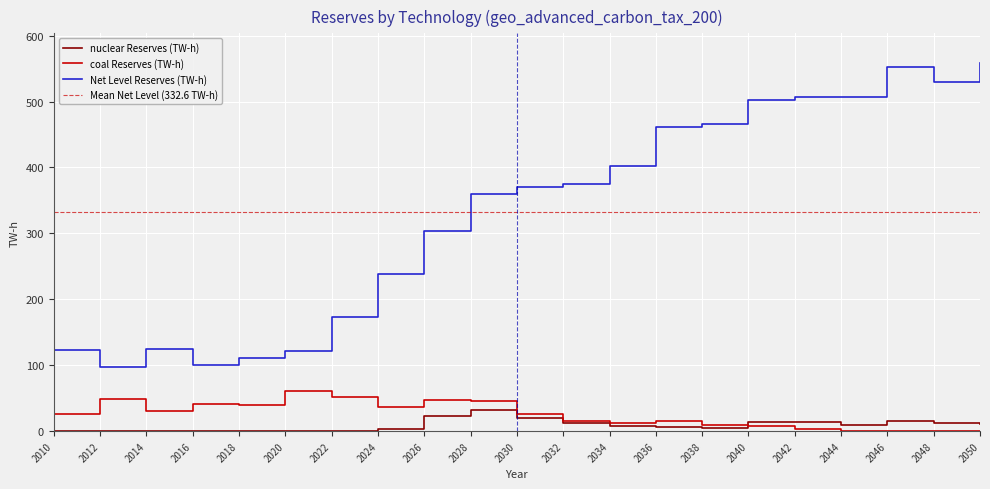

Between 2024 and 2040, which is larger?

2040